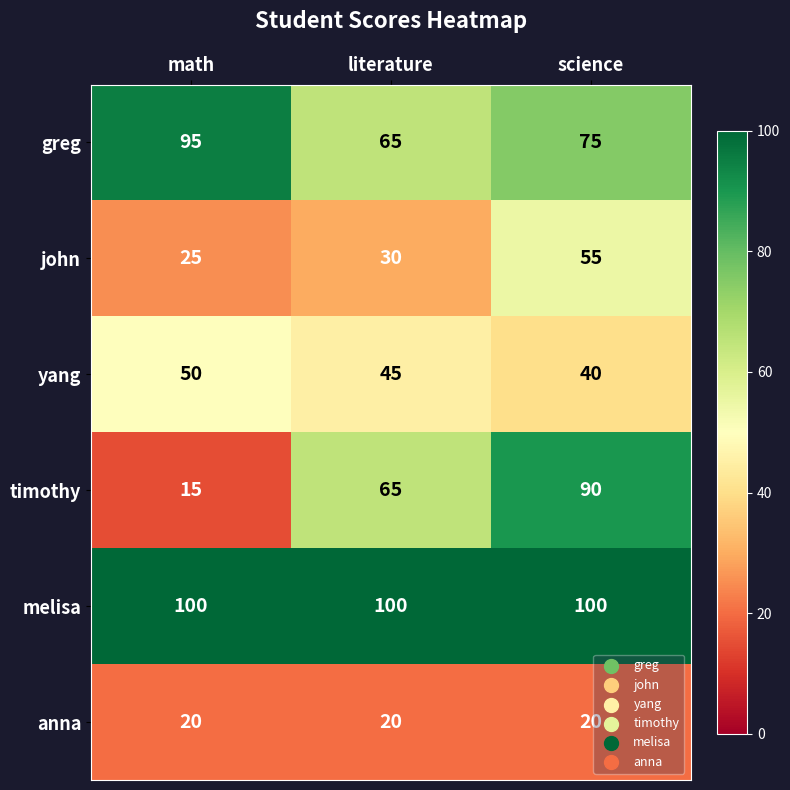

What is the smallest value displayed?

15